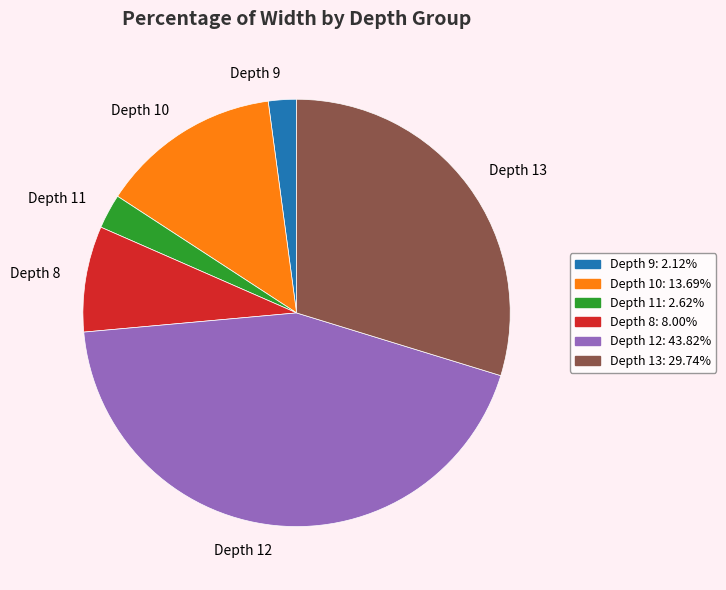

How many slices are in this pie chart?

6